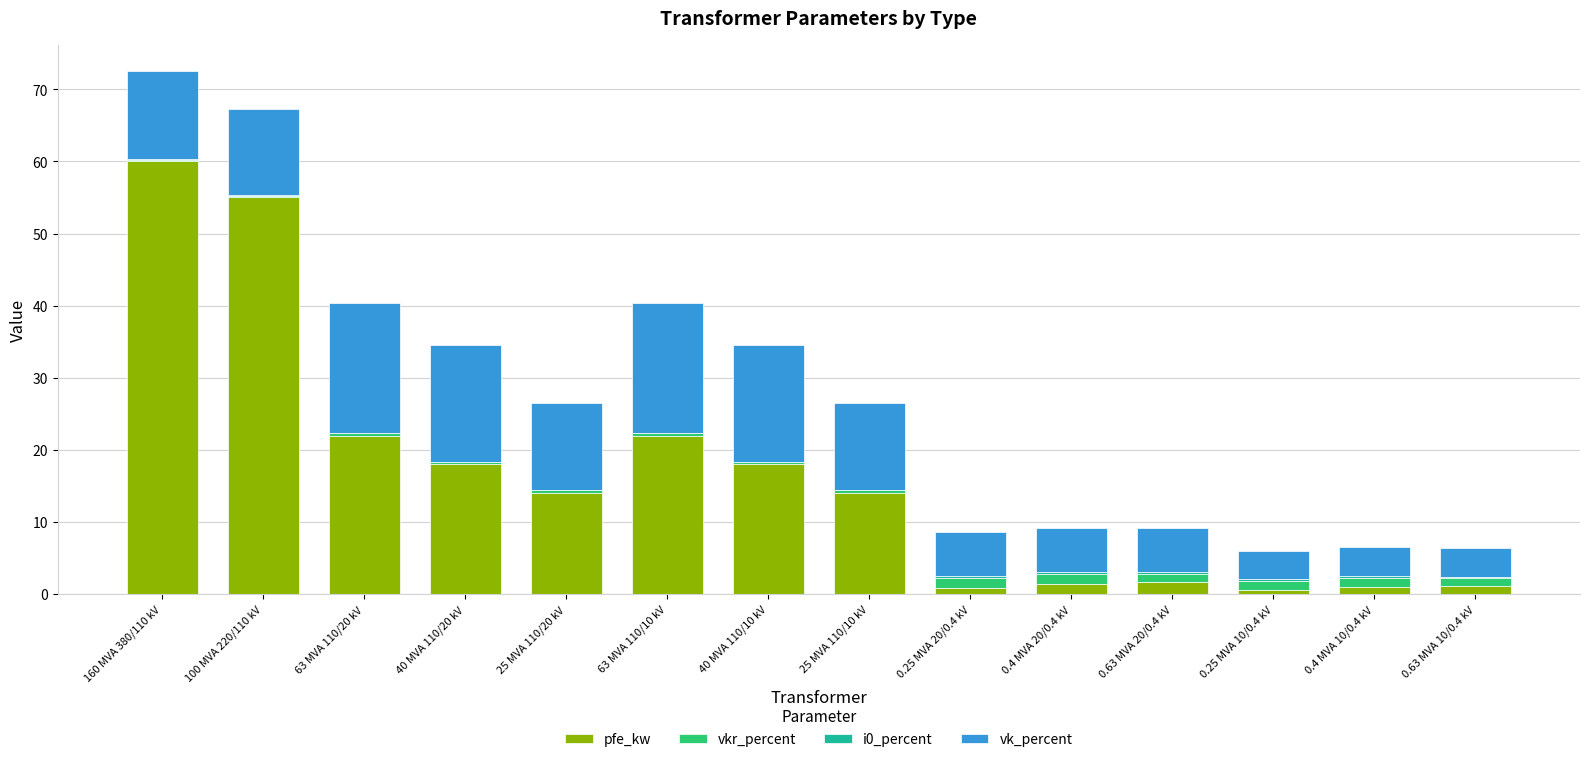

True or false: pfe_kw has a value of 1.6 at 0.63 MVA 20/0.4 kV.

True